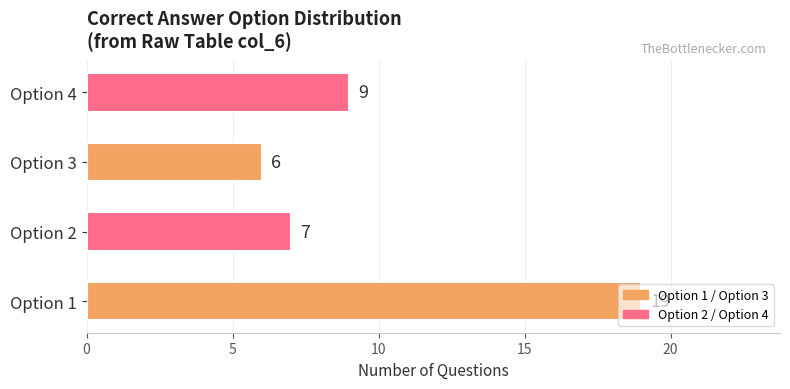

True or false: Answer 1 has a value of 6 at 4.

False